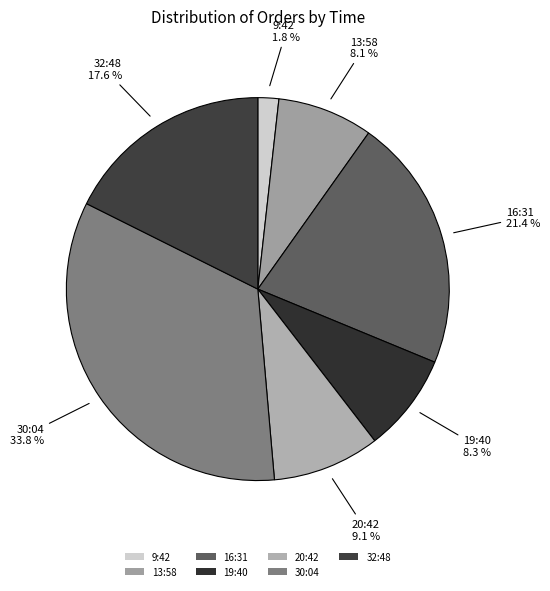

Between 32:48 and 20:42, which is larger?

32:48